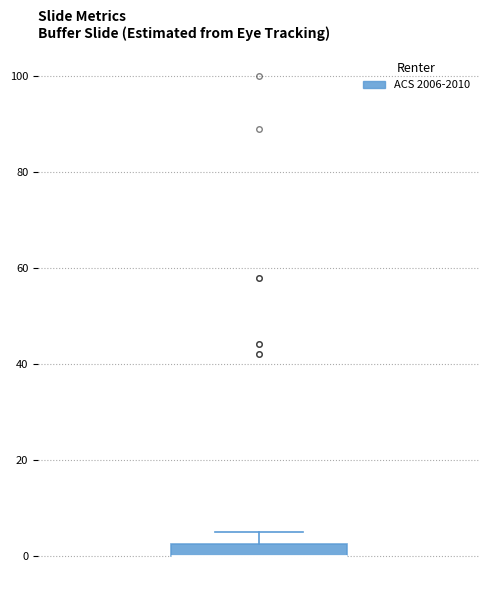

Where is the upper edge of the box on the y-axis? The values are not printed on the chart, so give them approximately, as read against the axis.

2